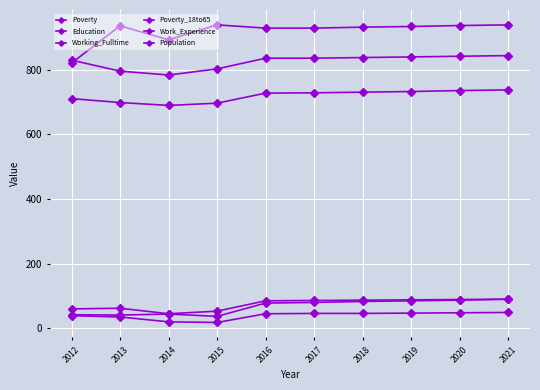

Reading left to right, list all the values displayed in this chart.

Poverty: 2012=60	2013=62	2014=45	2015=53	2016=85	2017=86	2018=87	2019=88	2020=89	2021=90
Education: 2012=710	2013=698	2014=689	2015=696	2016=727	2017=728	2018=730	2019=732	2020=735	2021=737
Working_Fulltime: 2012=42	2013=41	2014=44	2015=37	2016=78	2017=80	2018=83	2019=85	2020=87	2021=90
Poverty_18to65: 2012=39	2013=35	2014=20	2015=18	2016=45	2017=46	2018=46	2019=47	2020=48	2021=49
Work_Experience: 2012=829	2013=795	2014=783	2015=802	2016=835	2017=835	2018=837	2019=839	2020=841	2021=843
Population: 2012=820	2013=935	2014=892	2015=938	2016=928	2017=928	2018=931	2019=933	2020=936	2021=938